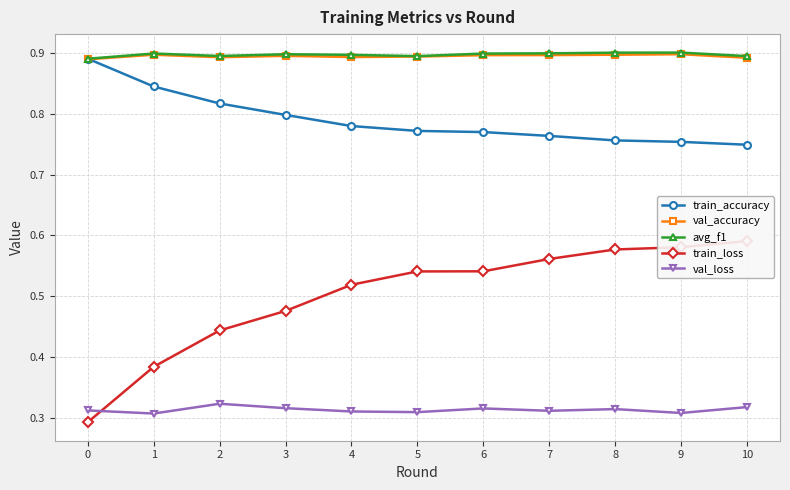

What is the approximate value of train_accuracy at 4?

0.8